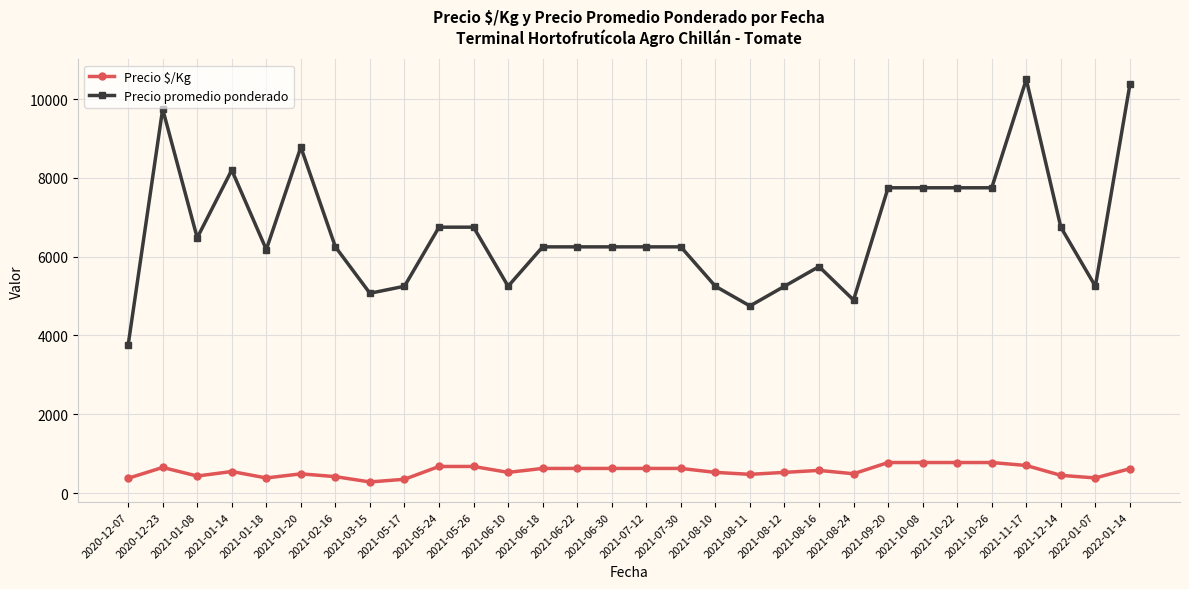

What value does the Precio $/Kg series have at 2021-05-26?

675.0